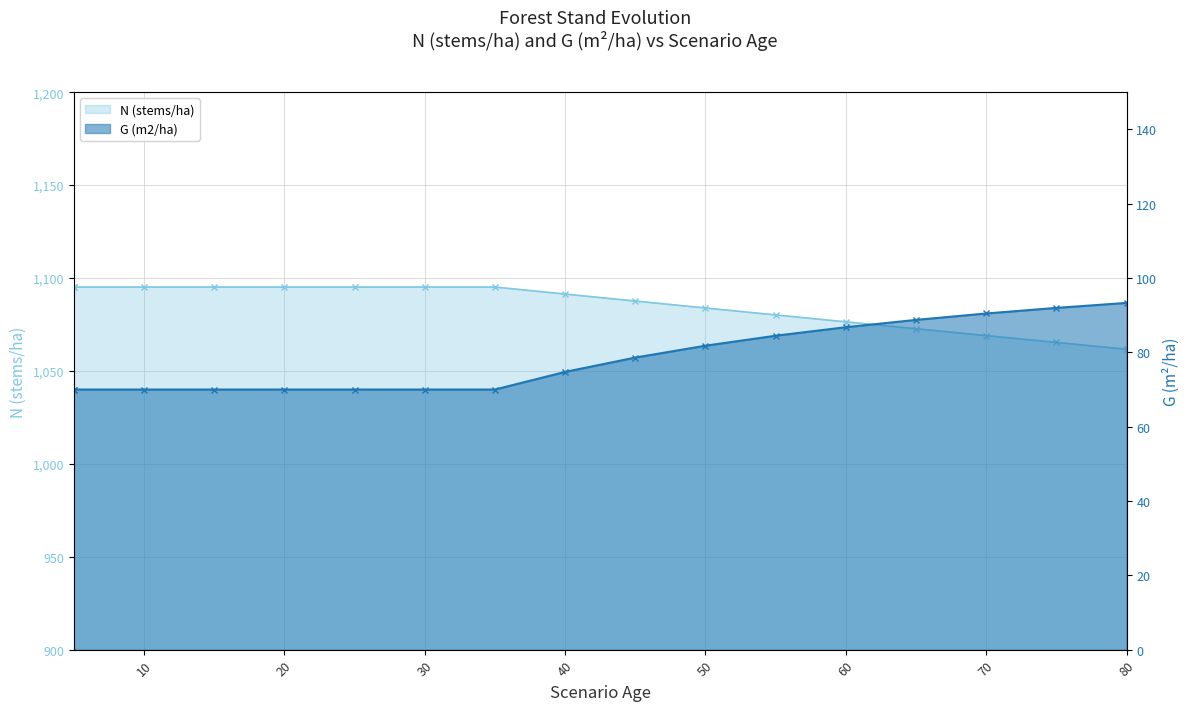

Read the N (stems/ha) value at 5.

1095.1